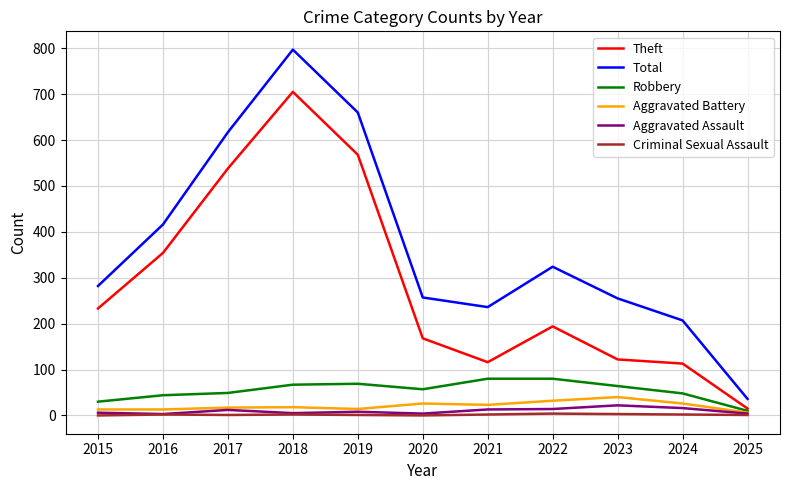

Is it true that Total equals 797 at 2018?

True